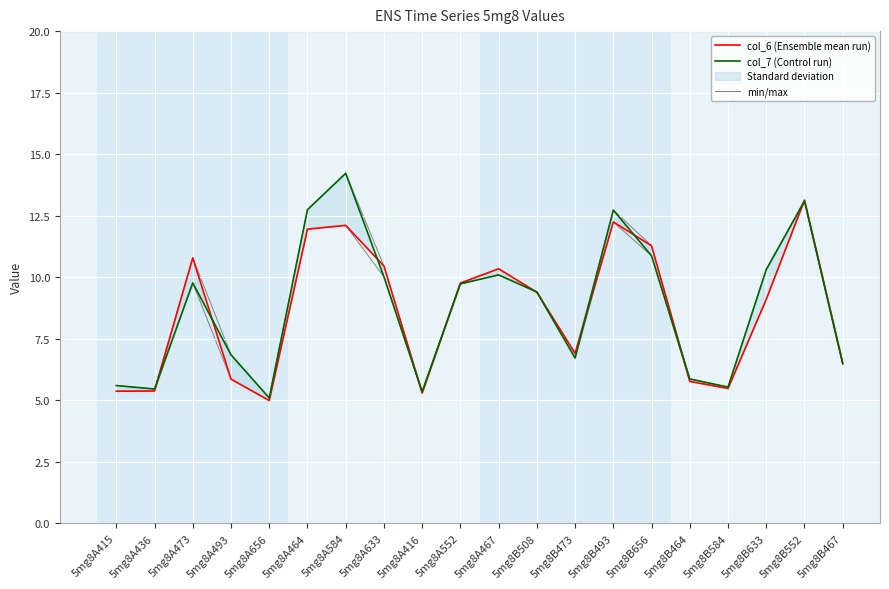

Which series changed the most between 5mg8A656 and 5mg8B464?

col_6 (Ensemble mean run)